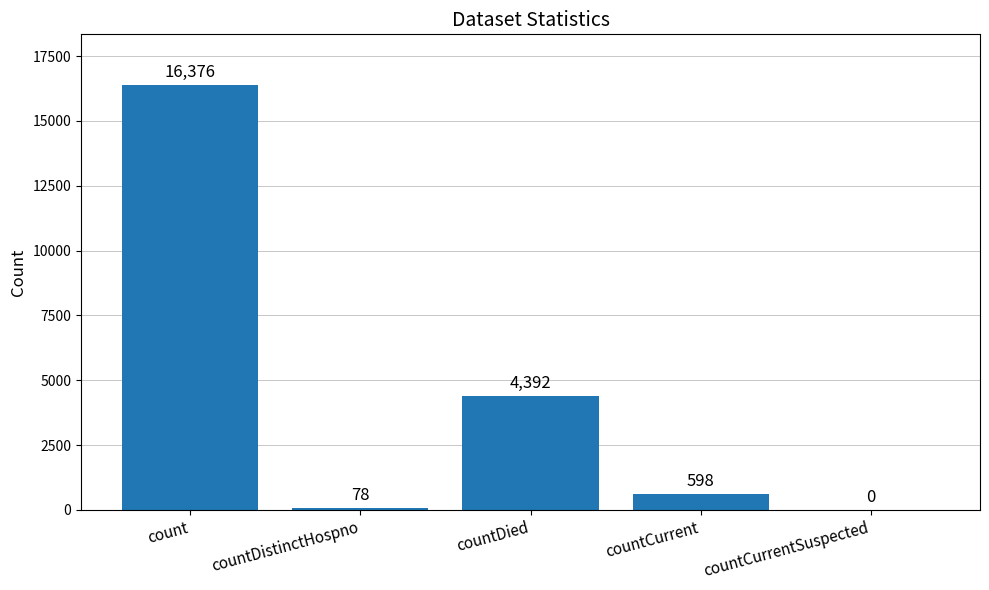

The chart shows a value of 16376 at count. True or false?

True